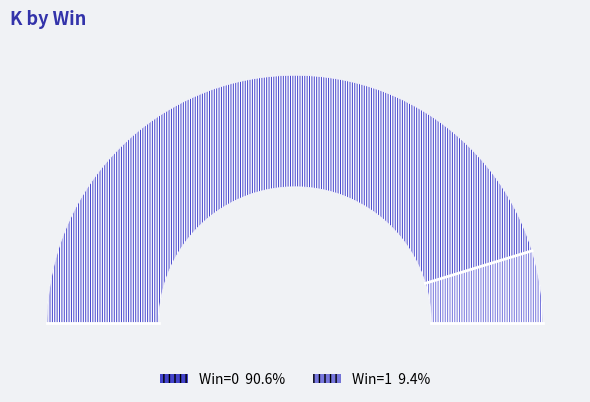

Does any single category account for the majority?

Yes